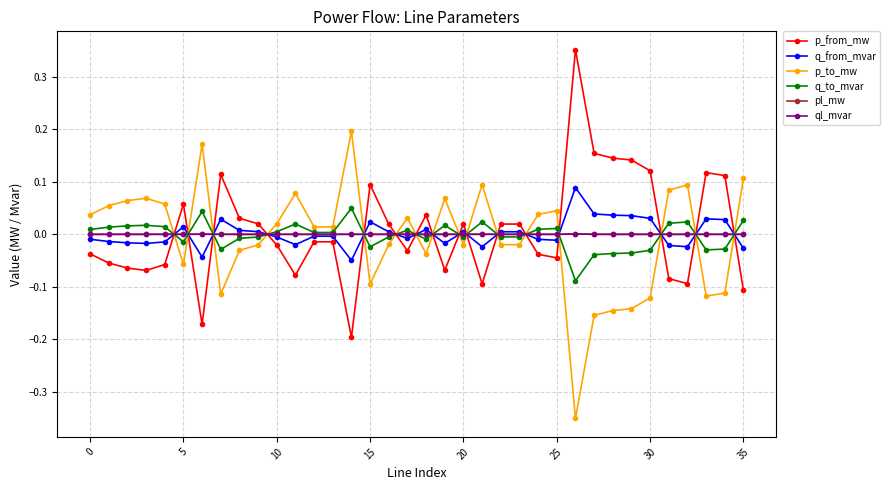

In q_from_mvar, how many points are higher than both neighbors (excluding endpoints)?

9